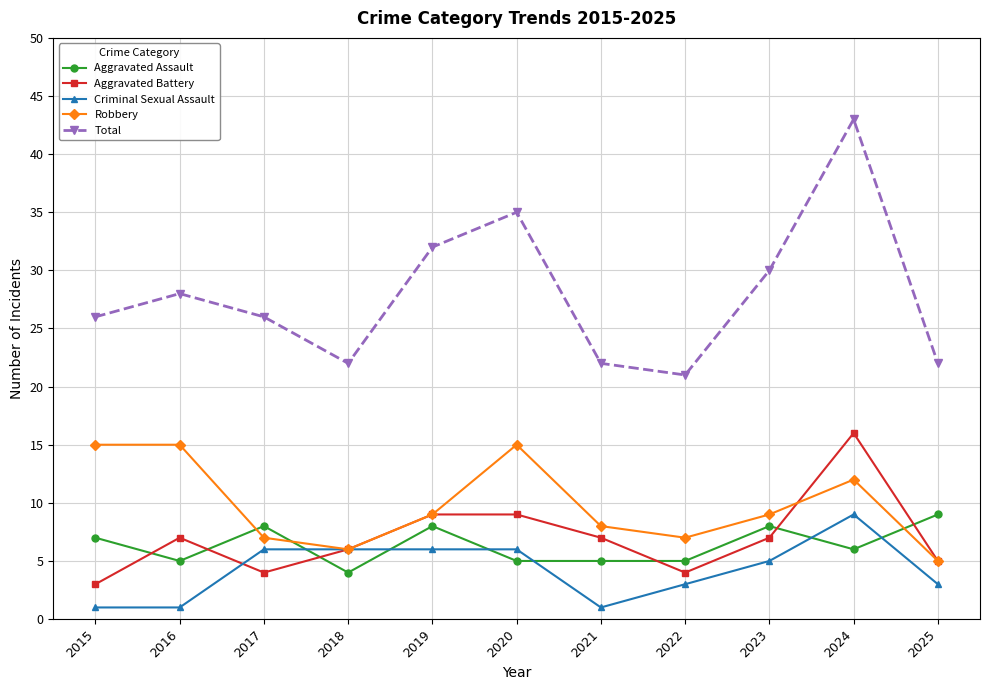

What is the minimum value for Aggravated Battery?

3